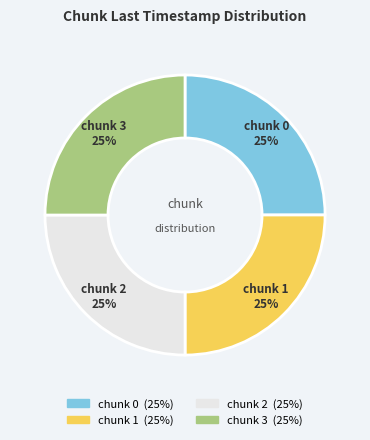

Does any single category account for the majority?

No